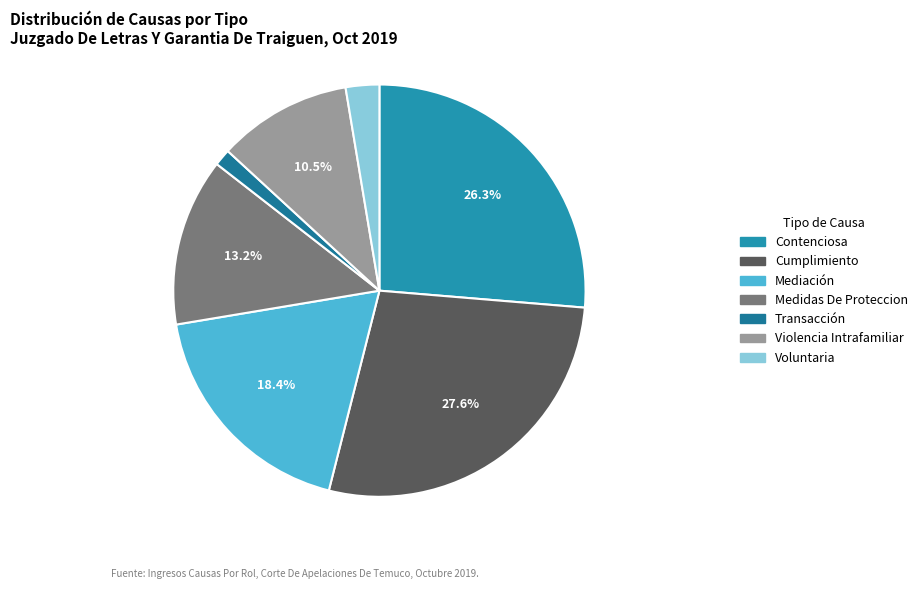

How much of the chart is everything except Transacción?

98.7%